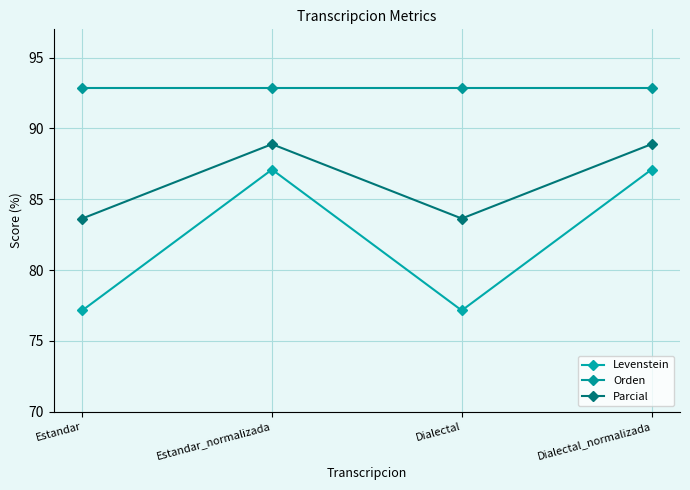

What is the difference between the second highest and second lowest values in the Parcial series?

5.3